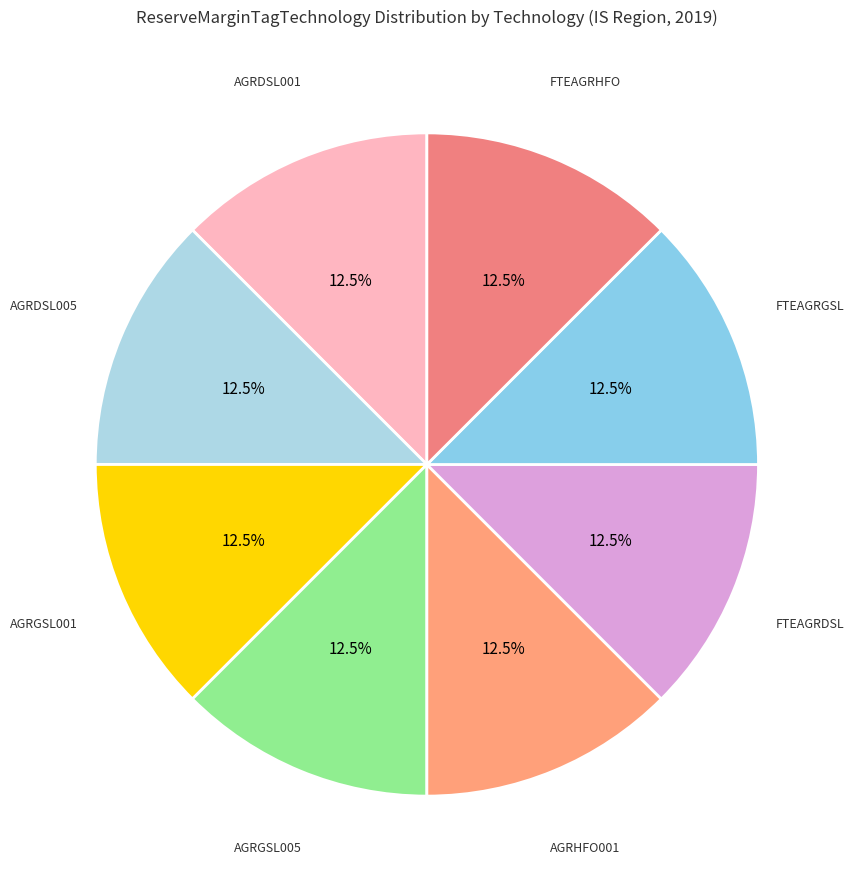

To the nearest percent, what is the average slice percentage?

12%